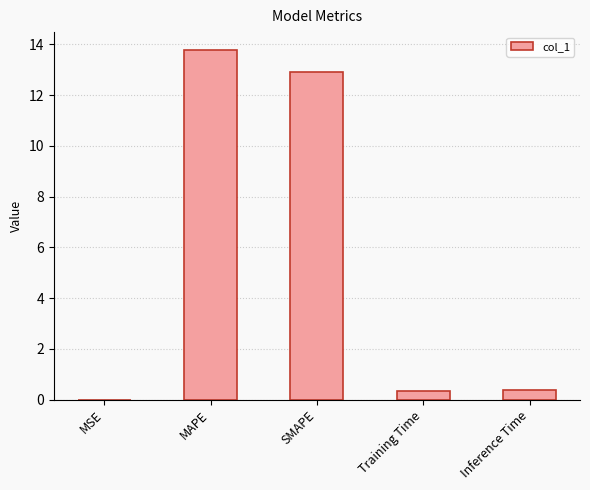

Which label corresponds to the largest value in the chart?

MAPE